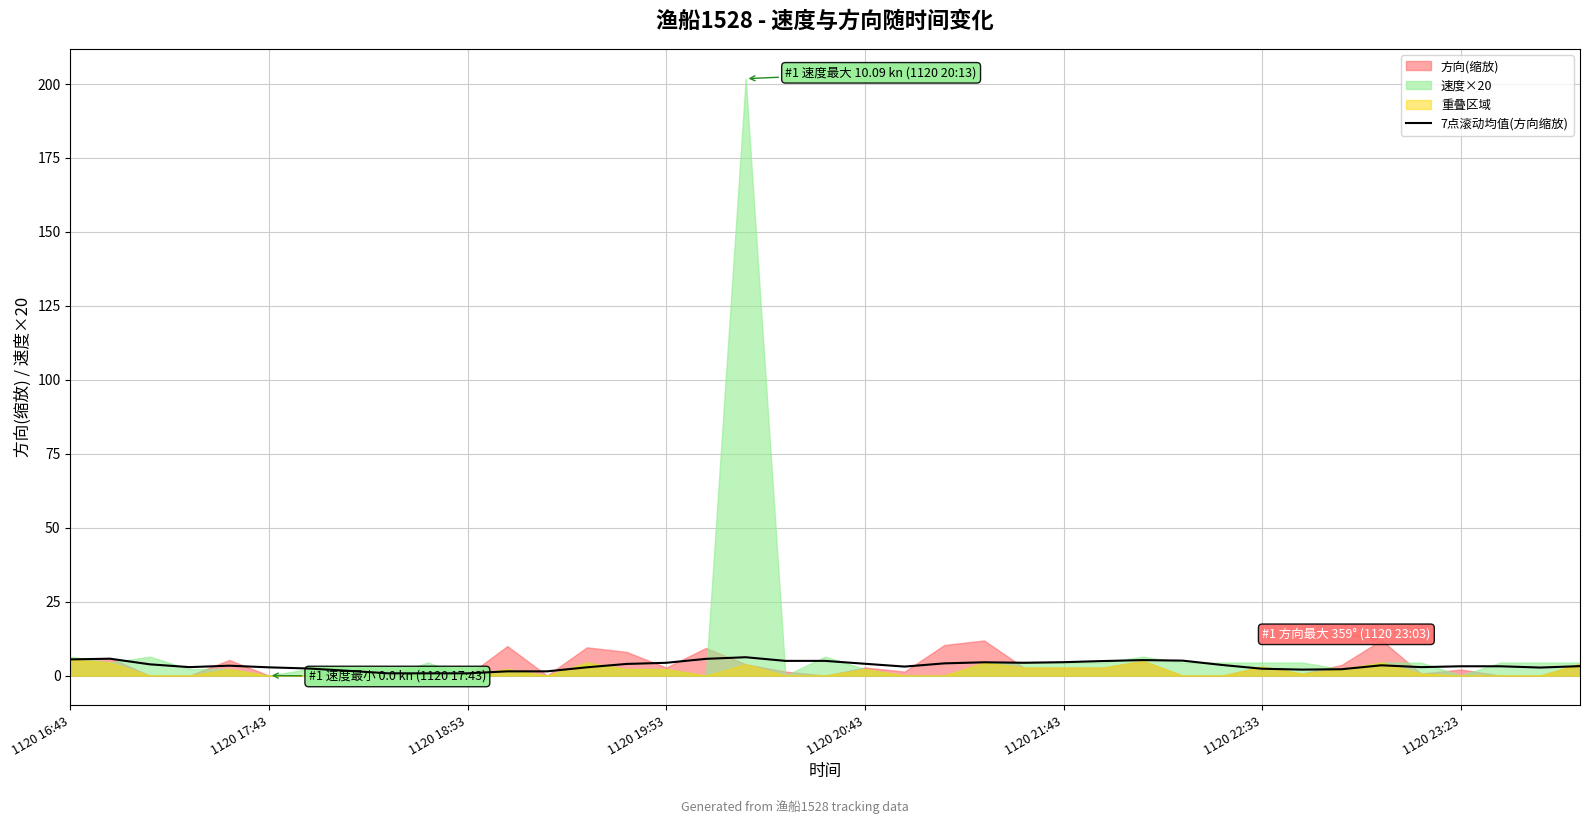

The 7点滚动均值(方向缩放) series shows 4.3 at 1120 19:53. True or false?

True